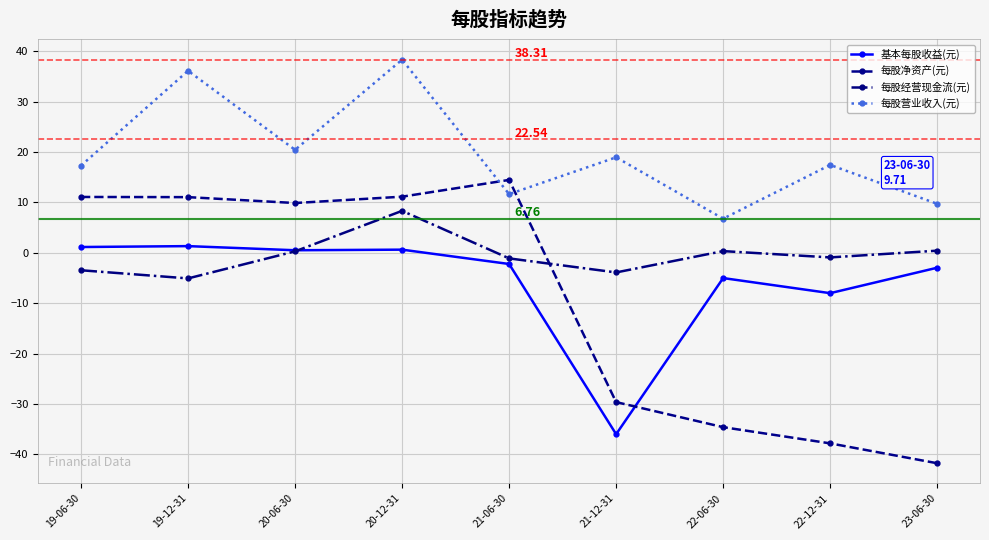

What is the total value across all series at 19-06-30?

26.0